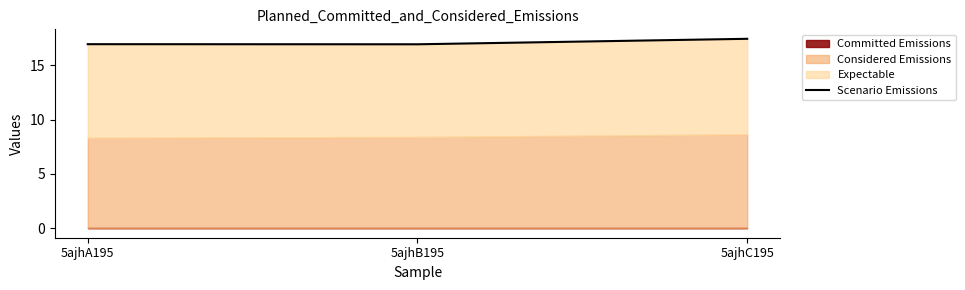

What is the label of the 2nd point from the right?

5ajhB195